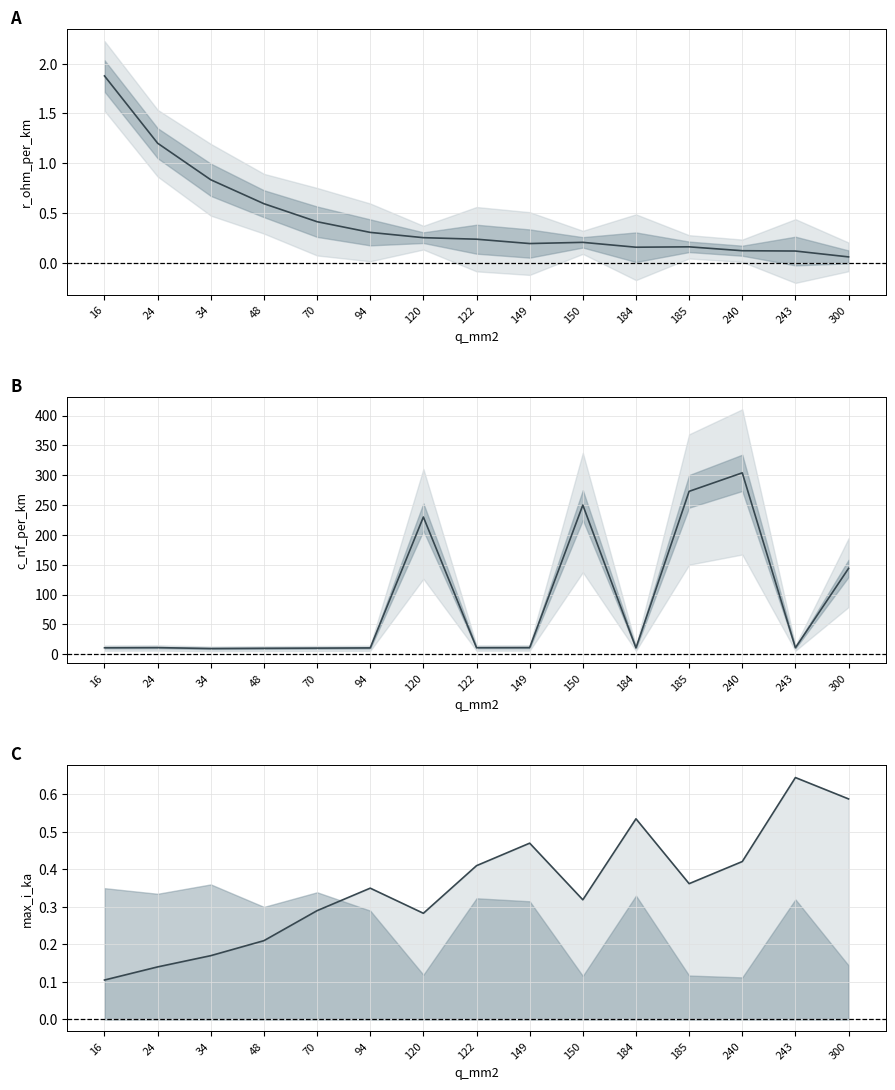

True or false: c_nf_per_km and r_ohm_per_km cross at least once.

False